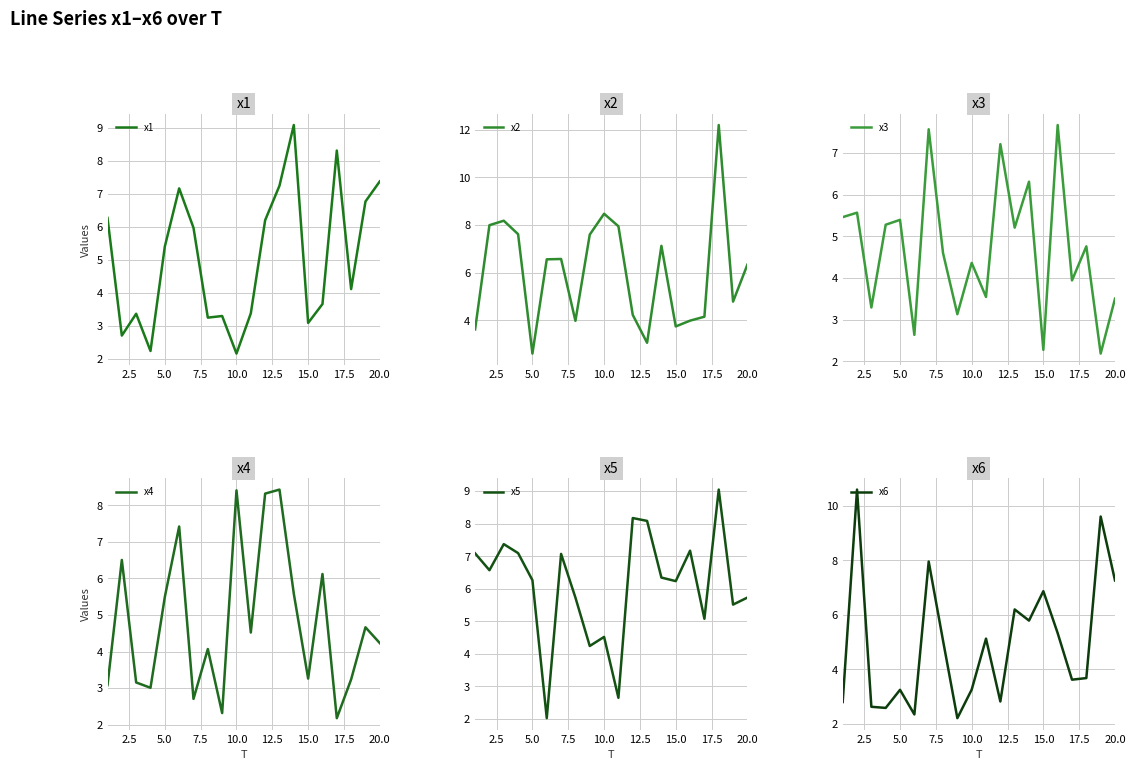

Which series ends up on top after the final intersection of x4 and x5?

x5